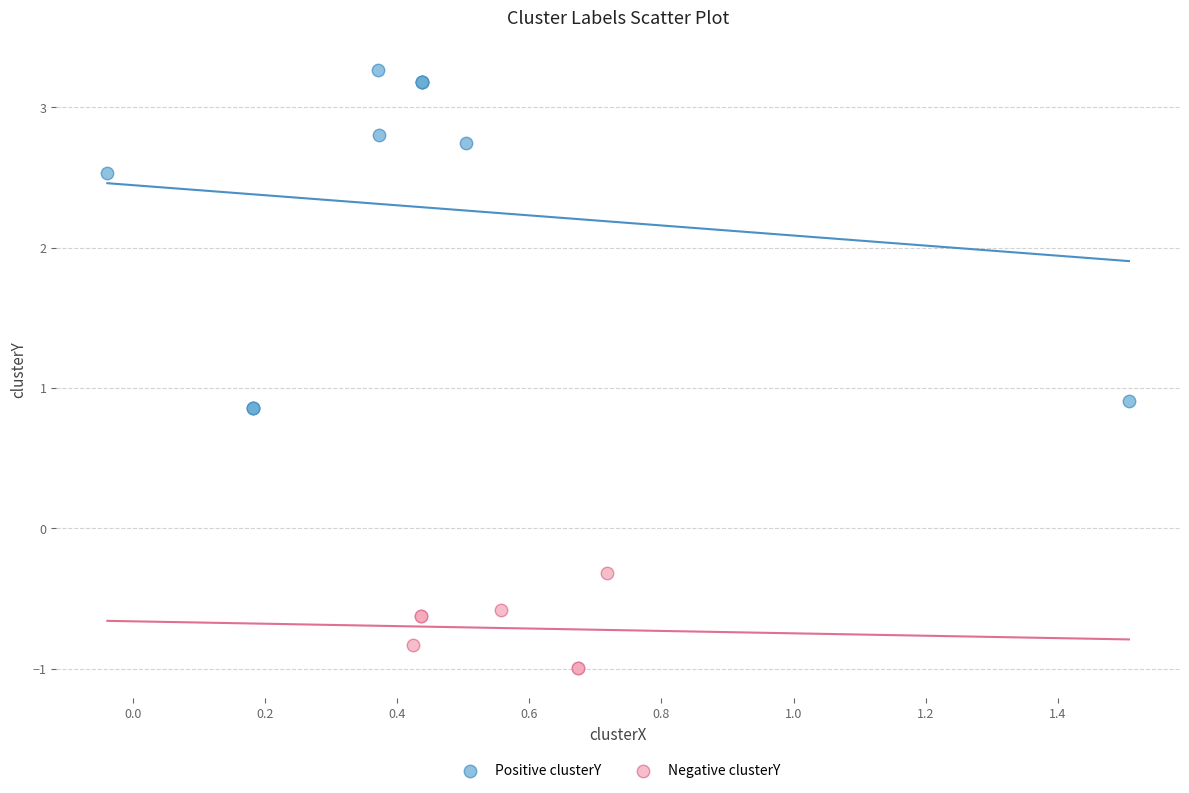

Which series contains the lowest Y value?

Negative clusterY